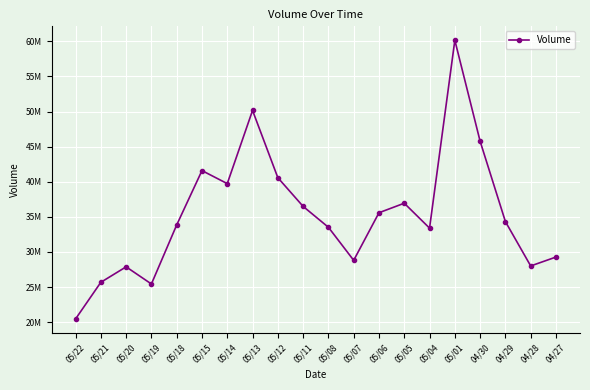

What is the greatest value displayed?

60154180